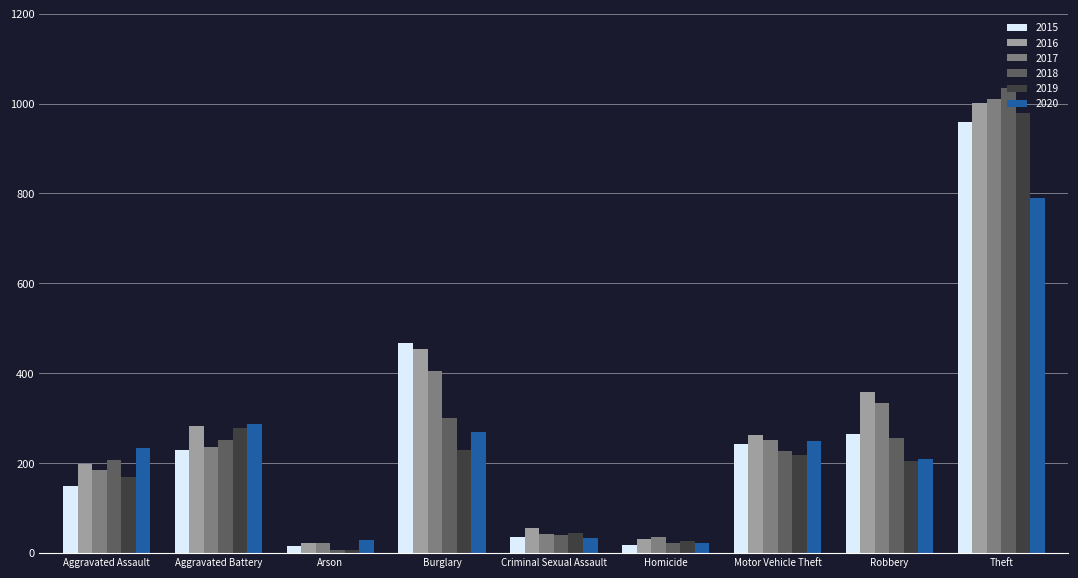

Which series has the widest spread of values?

2018